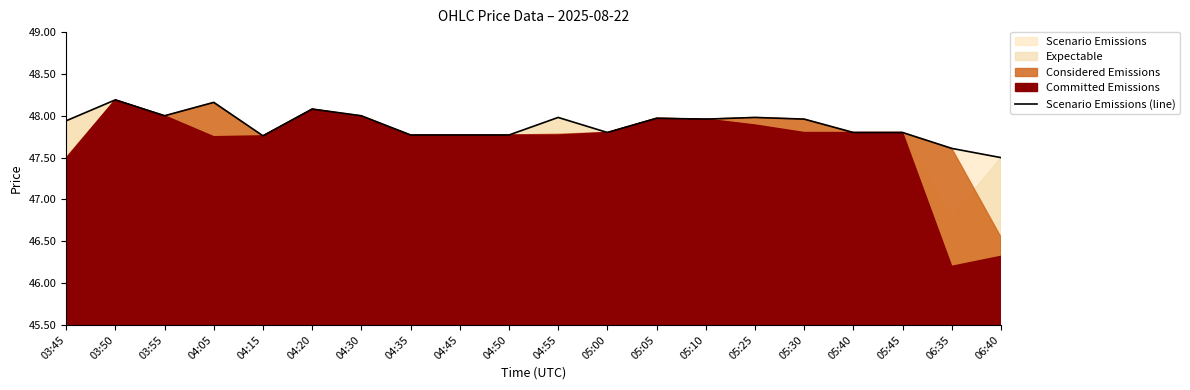

Between 04:55 and 06:40, which is larger?

04:55